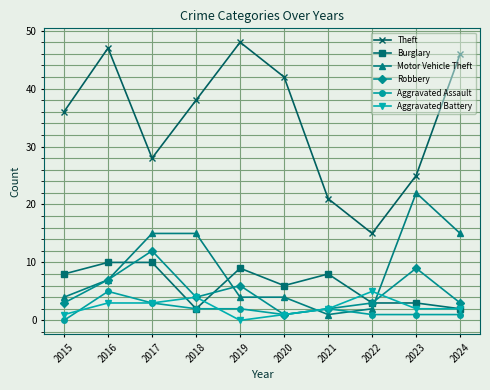

The value of Theft at 2017 is 28. True or false?

True